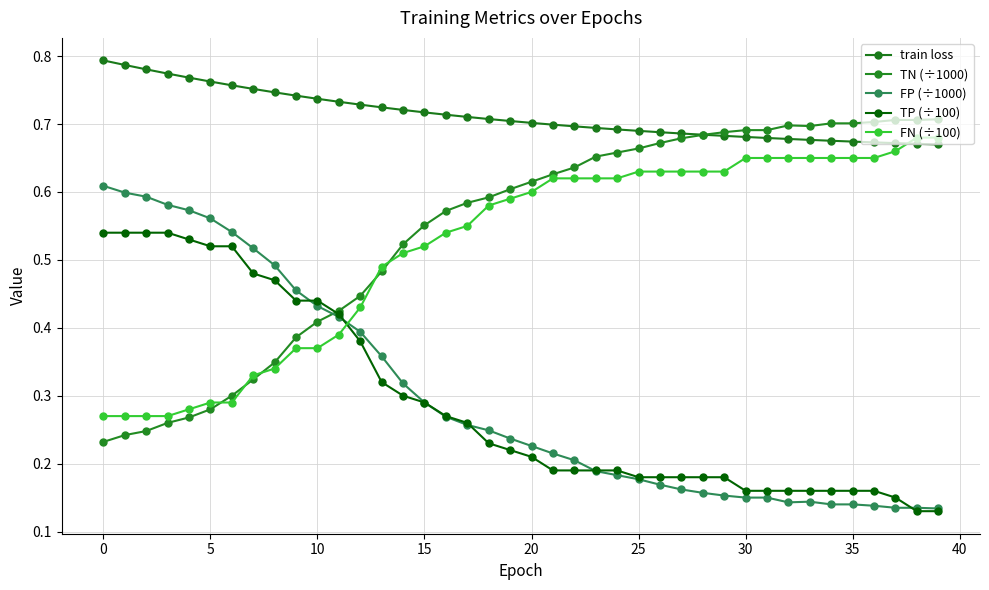

Count the number of categories in the chart.

40